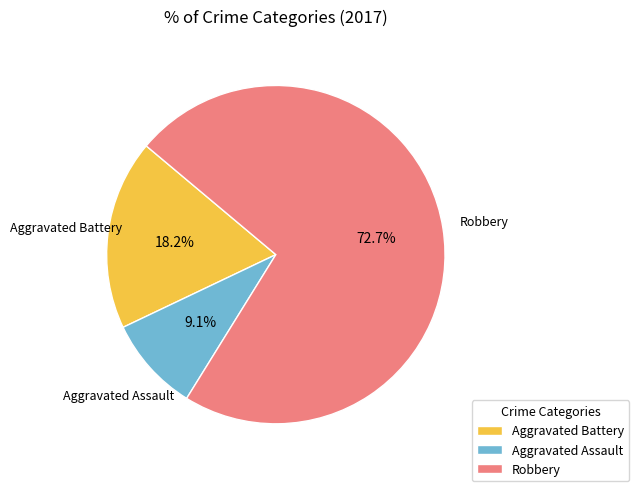

What percentage is NOT represented by Aggravated Battery?

81.8%